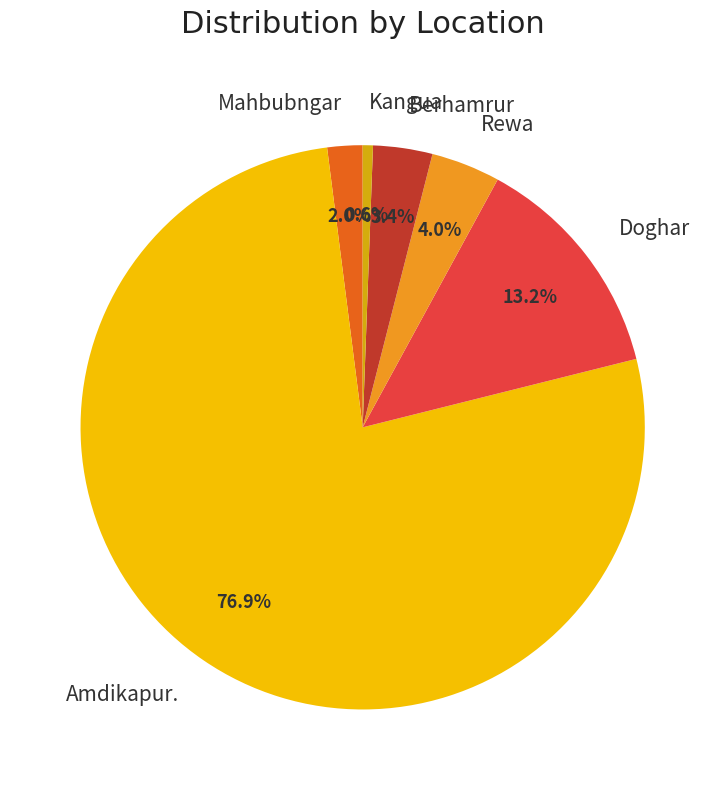

To the nearest percent, what portion does Amdikapur. represent?

77%